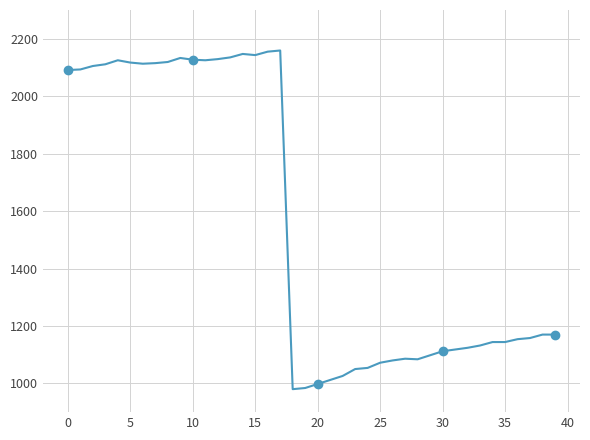

How many points are higher than both their immediate neighbors (excluding endpoints)?

5